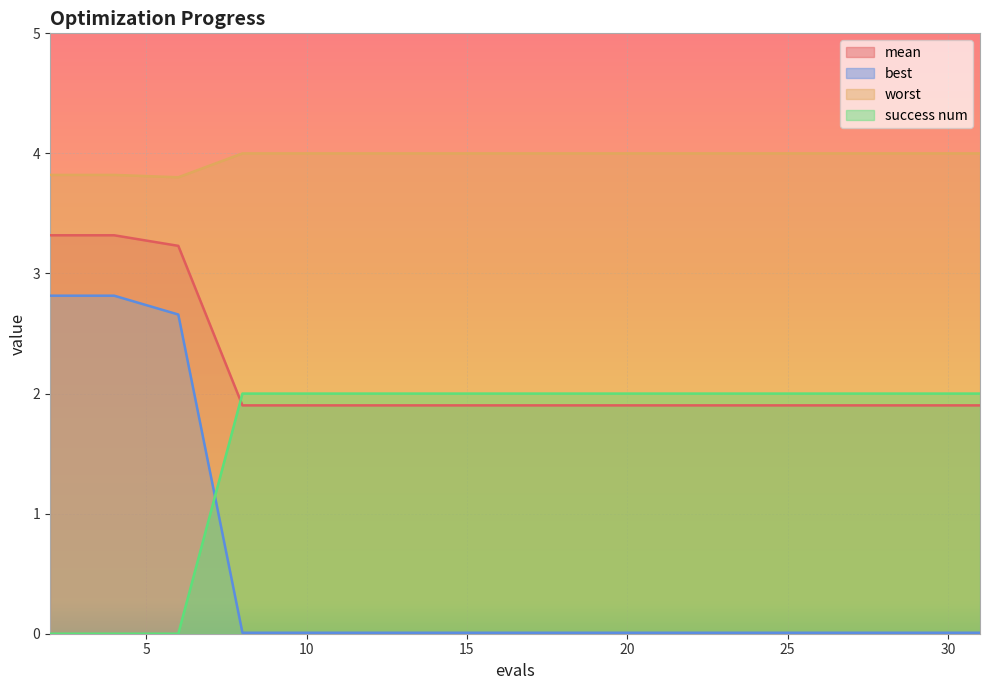

The worst series shows 4.0 at 12. True or false?

True